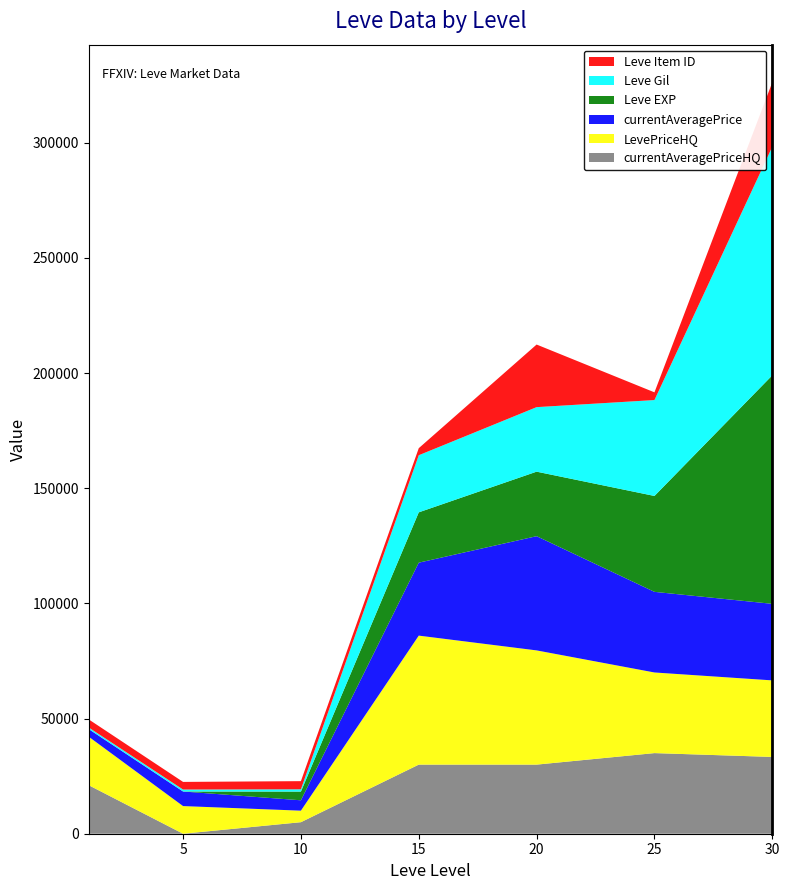

Reading left to right, transcribe all the data shown in this chart.

currentAveragePriceHQ: 21050.0	0.0	5005.0	30000.0	29999.0	34999.5	33333.0
LevePriceHQ: 21050.0	12000.0	5005.0	55999.0	49583.3	34999.5	33231.5
currentAveragePrice: 3307.0	6333.0	4502.5	31666.3	49583.3	34999.5	33231.5
Leve EXP: 1.0	6.0	3780.0	21850.0	28010.0	41630.0	99220.0
Leve Gil: 690.0	840.0	990.0	24790.0	28010.0	41630.0	99220.0
Leve Item ID: 3515.0	3313.0	3539.0	3061.0	27174.0	3351.0	27990.0